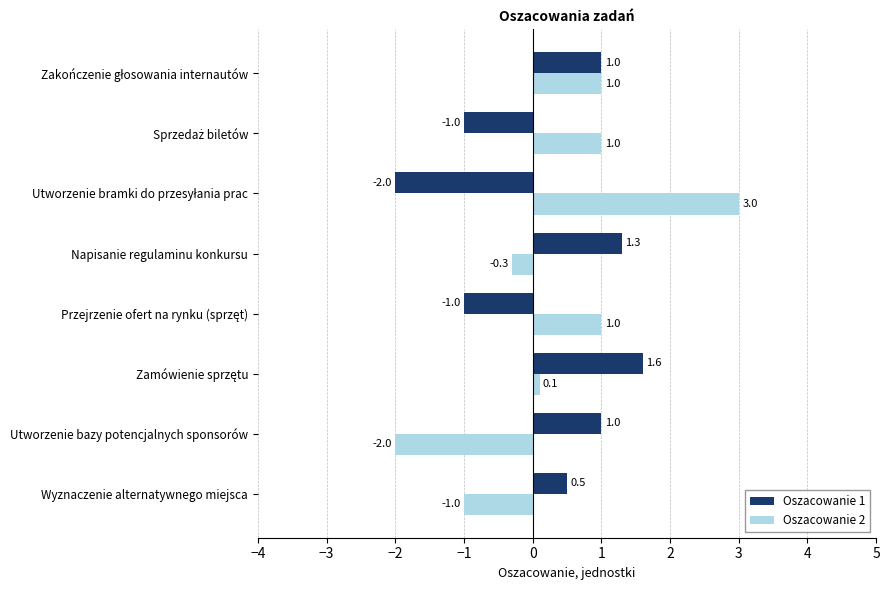

What is the total value across all series at Napisanie regulaminu konkursu?

1.0